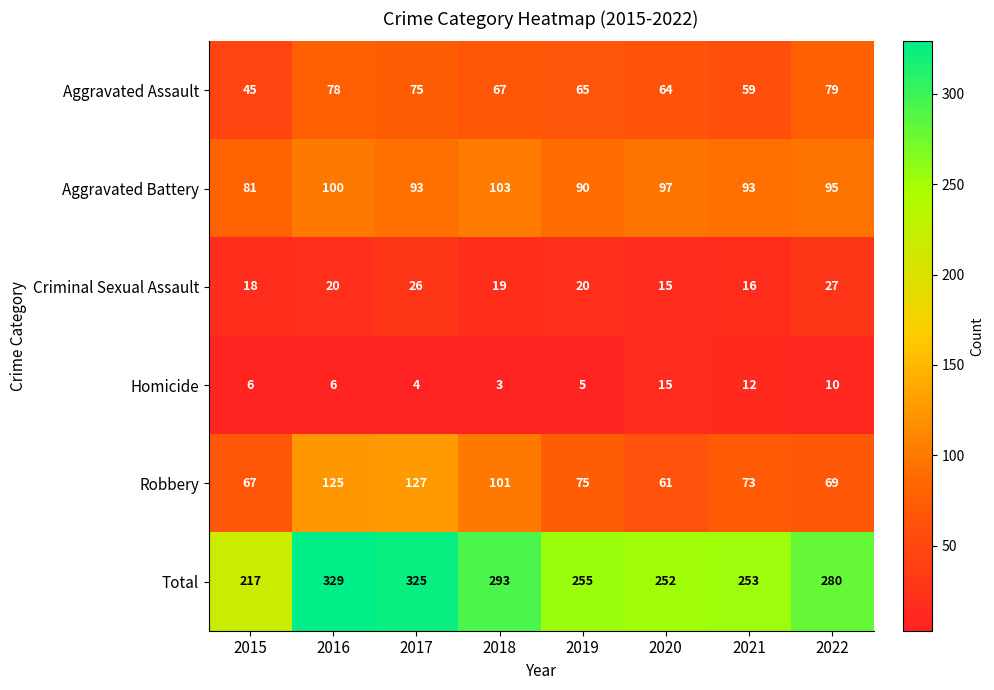

At how many categories does at least one series exceed 72?

8